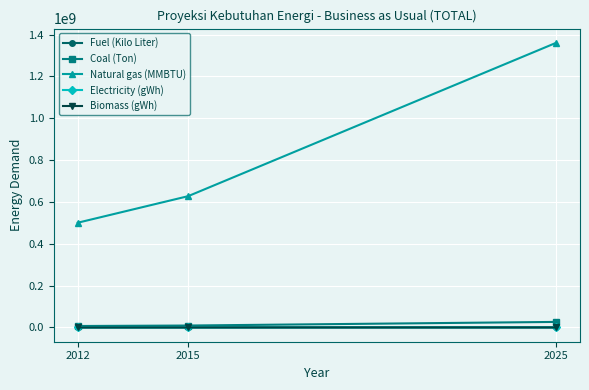

What is the average value of the Fuel (Kilo Liter) series?

874258